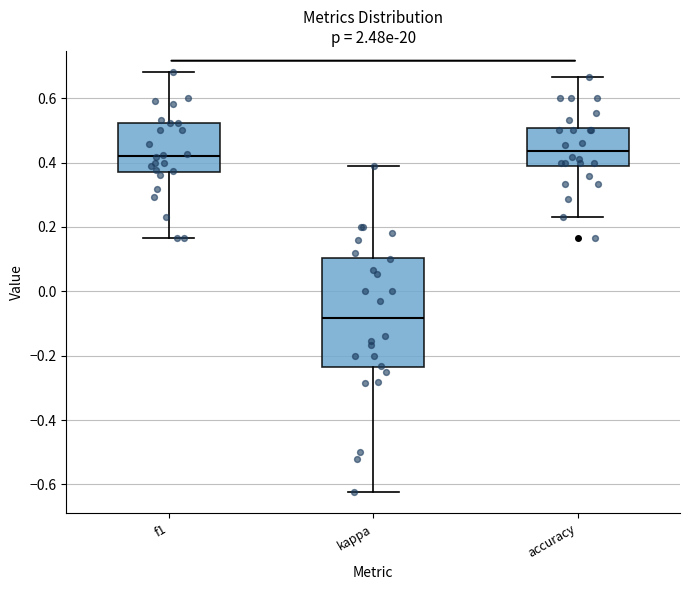

Where does the median line of the box for f1 sit on the y-axis? The values are not printed on the chart, so give them approximately, as read against the axis.

0.42